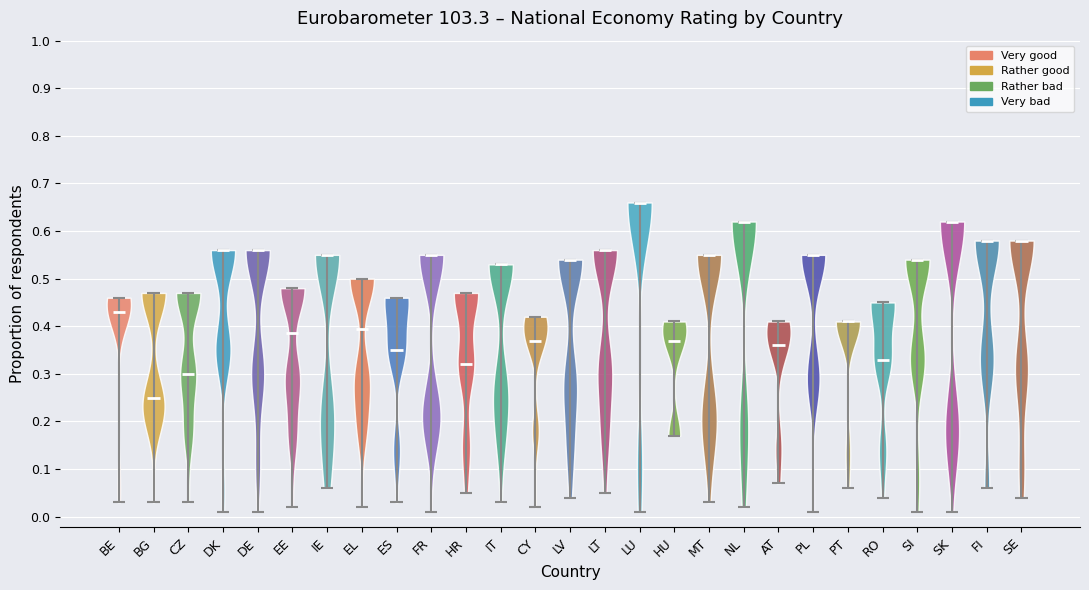

Reading left to right, read every violin against the y-axis: where its median line is, and the lowest and highest points it reaches. The values are not printed on the chart, so give them approximately, as read against the axis.

BE: median line 0.43, lowest point 0.03, highest point 0.46
BG: median line 0.25, lowest point 0.03, highest point 0.47
CZ: median line 0.30, lowest point 0.03, highest point 0.47
DK: median line 0.56, lowest point 0.01, highest point 0.56
DE: median line 0.56, lowest point 0.01, highest point 0.56
EE: median line 0.39, lowest point 0.02, highest point 0.48
IE: median line 0.55, lowest point 0.06, highest point 0.55
EL: median line 0.40, lowest point 0.02, highest point 0.50
ES: median line 0.35, lowest point 0.03, highest point 0.46
FR: median line 0.55, lowest point 0.01, highest point 0.55
HR: median line 0.32, lowest point 0.05, highest point 0.47
IT: median line 0.53, lowest point 0.03, highest point 0.53
CY: median line 0.37, lowest point 0.02, highest point 0.42
LV: median line 0.54, lowest point 0.04, highest point 0.54
LT: median line 0.56, lowest point 0.05, highest point 0.56
LU: median line 0.66, lowest point 0.01, highest point 0.66
HU: median line 0.37, lowest point 0.17, highest point 0.41
MT: median line 0.55, lowest point 0.03, highest point 0.55
NL: median line 0.62, lowest point 0.02, highest point 0.62
AT: median line 0.36, lowest point 0.07, highest point 0.41
PL: median line 0.55, lowest point 0.01, highest point 0.55
PT: median line 0.41, lowest point 0.06, highest point 0.41
RO: median line 0.33, lowest point 0.04, highest point 0.45
SI: median line 0.54, lowest point 0.01, highest point 0.54
SK: median line 0.62, lowest point 0.01, highest point 0.62
FI: median line 0.58, lowest point 0.06, highest point 0.58
SE: median line 0.58, lowest point 0.04, highest point 0.58